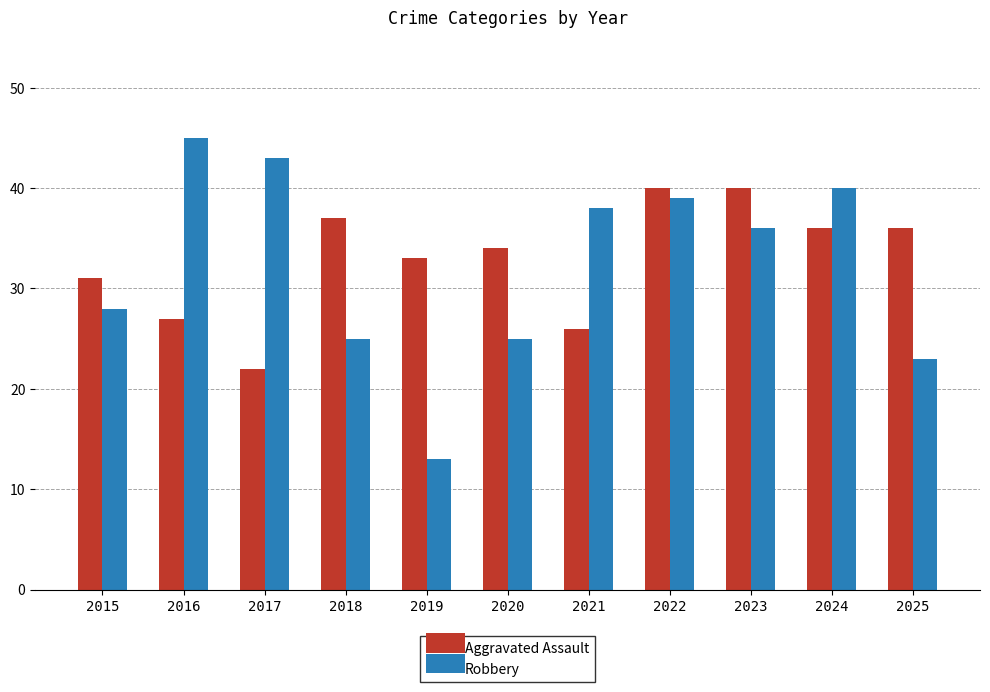

The value of Aggravated Assault at 2017 is 22. True or false?

True